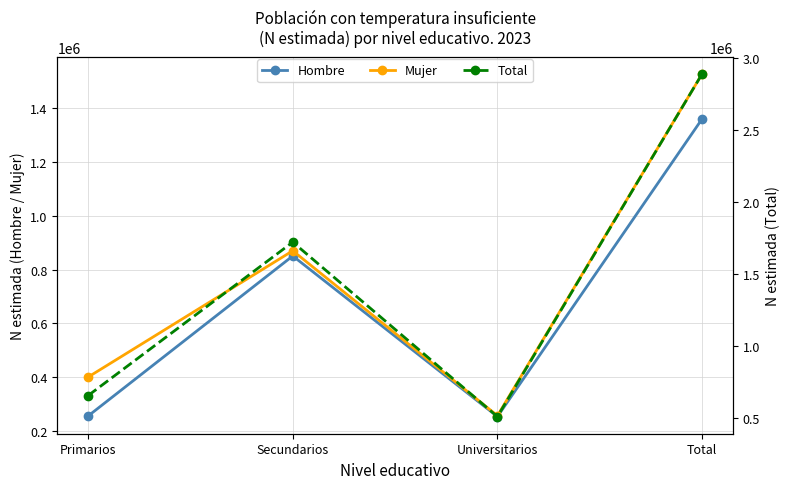

What is the difference between the maximum and minimum values in the Hombre series?

1106291